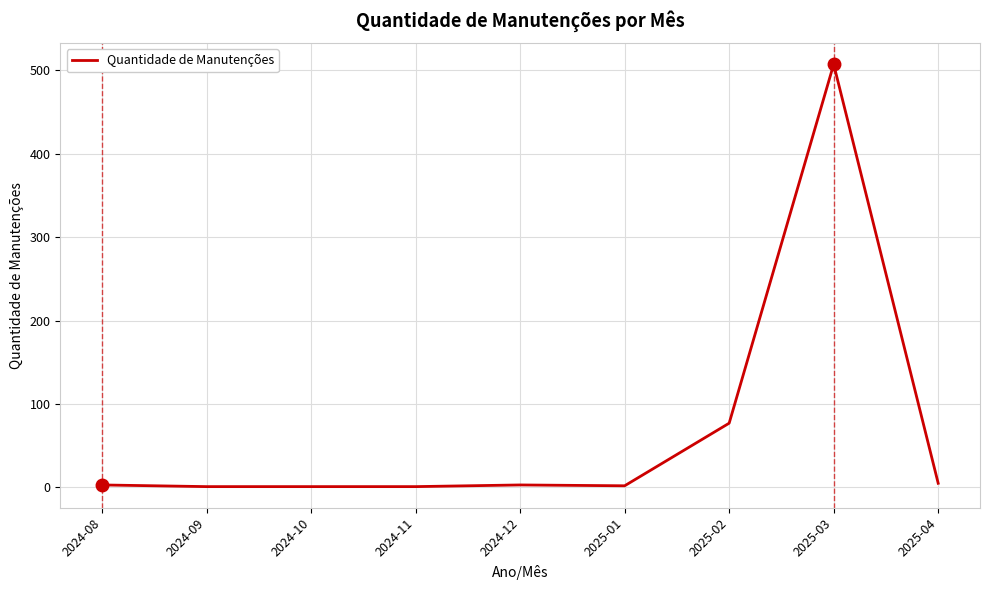

Is it true that the value at 2025-02 is 77?

True